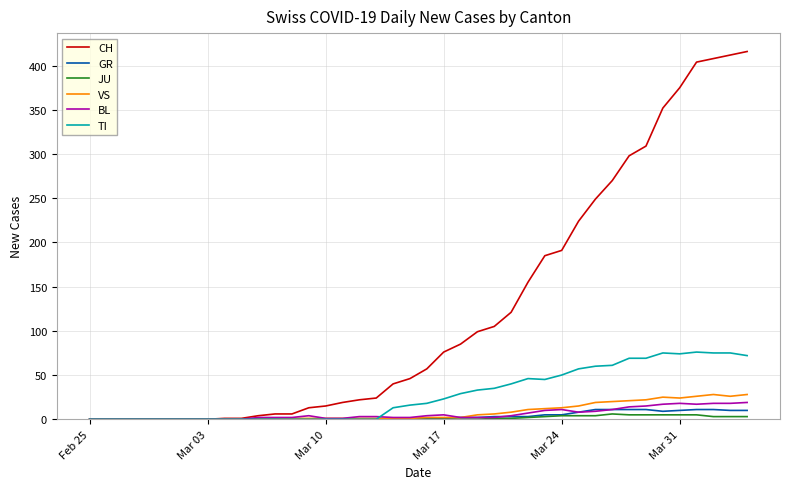

Which series has the largest total across all categories?

CH